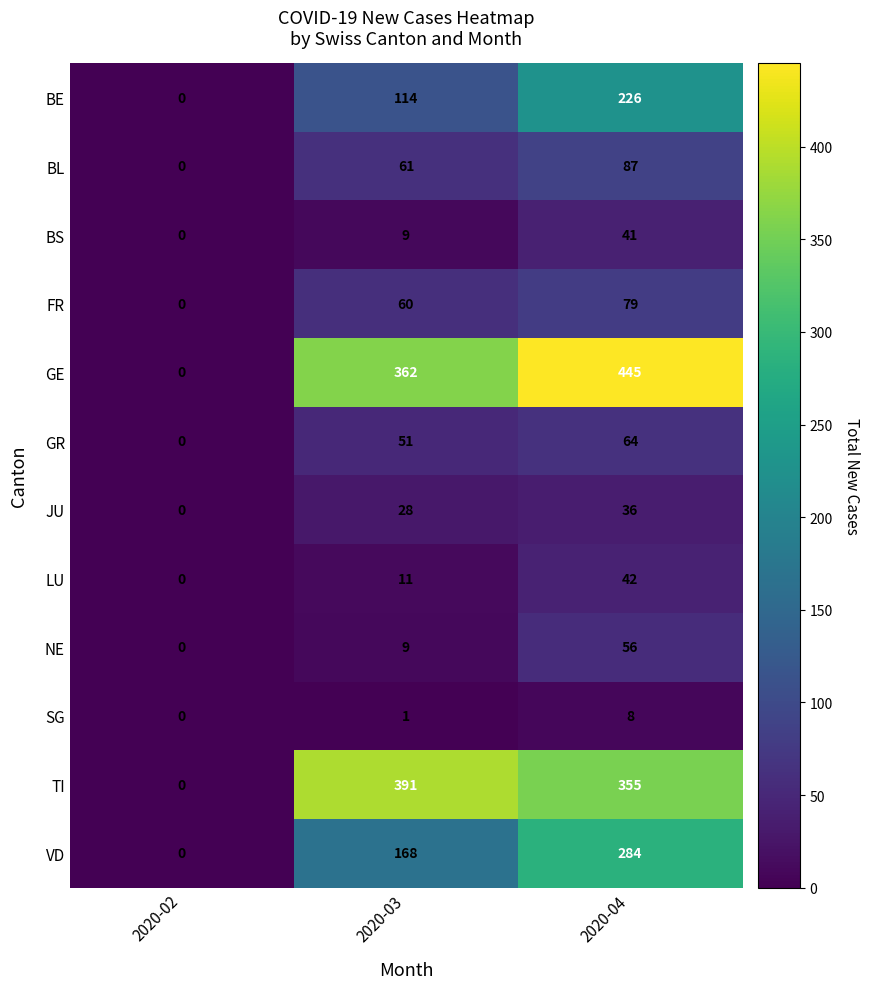

True or false: VD has a value of -91 at 2020-02.

False